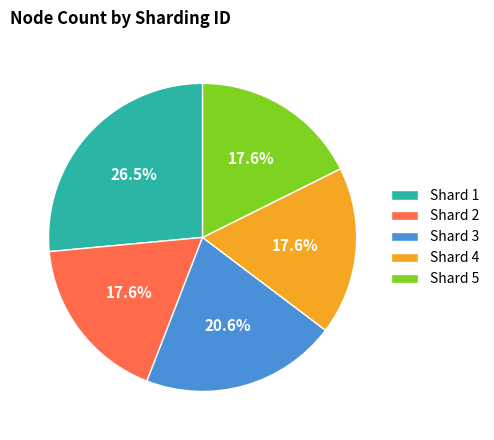

What is the largest slice in the pie chart?

Shard 1